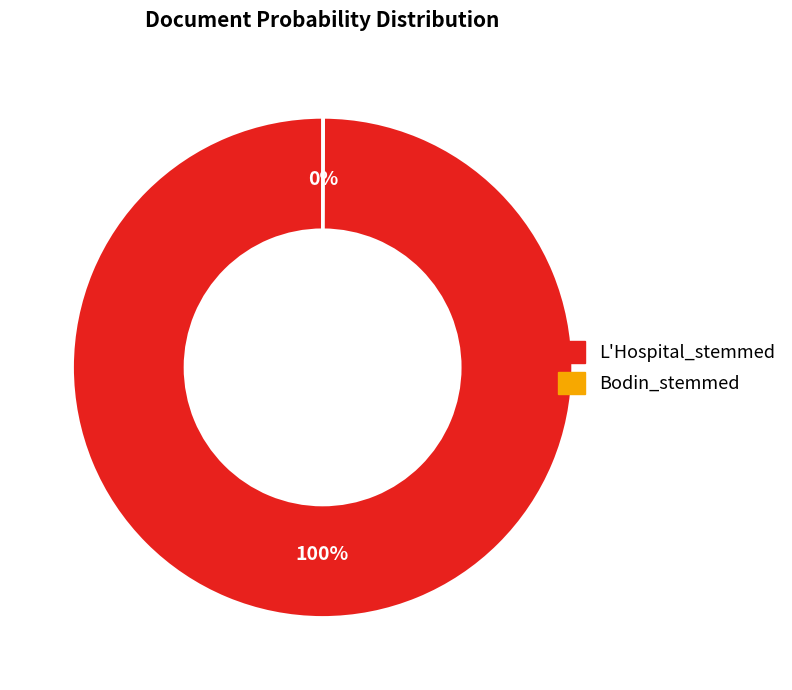

Which category has the biggest portion of the pie?

L'Hospital_stemmed